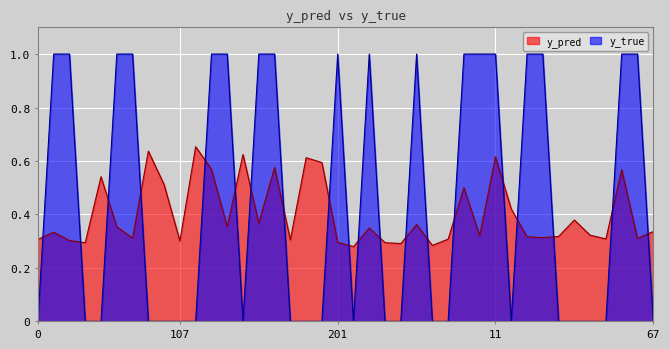

Reading right to left, what are all the values shown in this chart?

y_pred: 0.3	0.3	0.6	0.3	0.3	0.4	0.3	0.3	0.3	0.4	0.6	0.3	0.5	0.3	0.3	0.4	0.3	0.3	0.3	0.3	0.3	0.6	0.6	0.3	0.6	0.4	0.6	0.4	0.6	0.7	0.3	0.5	0.6	0.3	0.4	0.5	0.3	0.3	0.3	0.3
y_true: 0.0	1.0	1.0	0.0	0.0	0.0	0.0	1.0	1.0	0.0	1.0	1.0	1.0	0.0	0.0	1.0	0.0	0.0	1.0	0.0	1.0	0.0	0.0	0.0	1.0	1.0	0.0	1.0	1.0	0.0	0.0	0.0	0.0	1.0	1.0	0.0	0.0	1.0	1.0	0.0